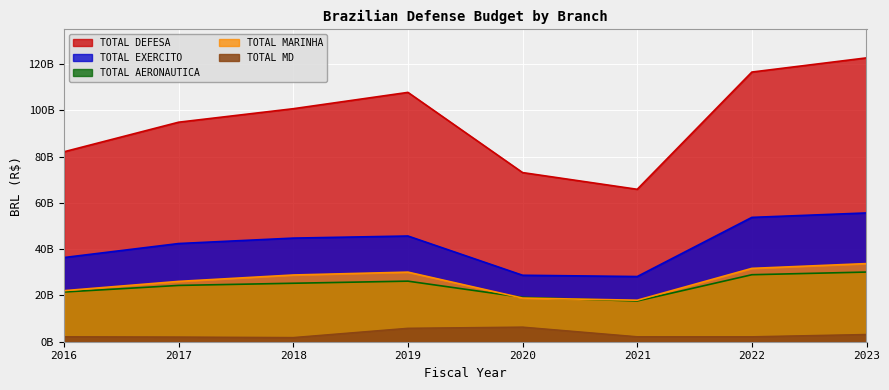

What is the difference between the maximum and minimum values in the TOTAL EXERCITO series?

27473912838